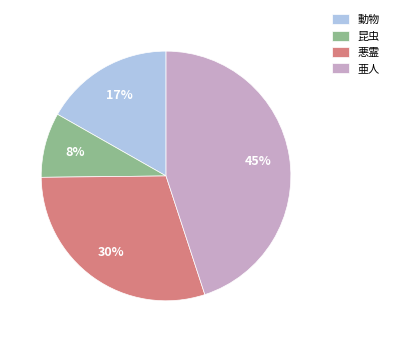

What is the ratio of the value at 悪霊 to the value at 動物?

1.8